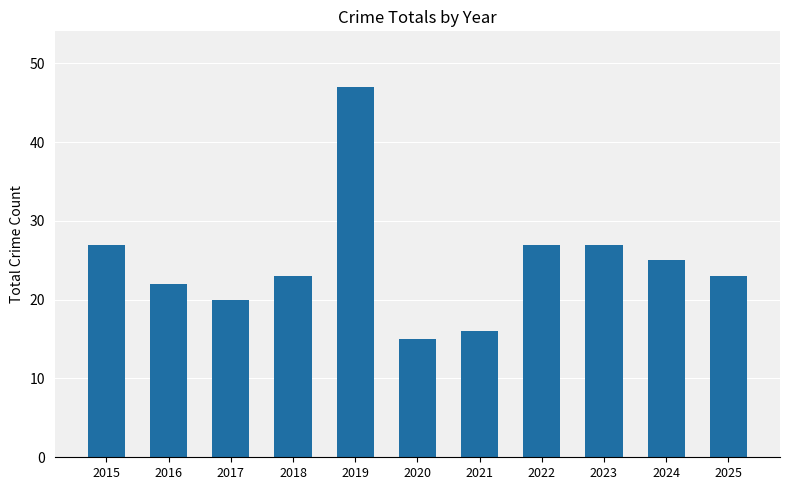

What is the approximate value at 2015?

27